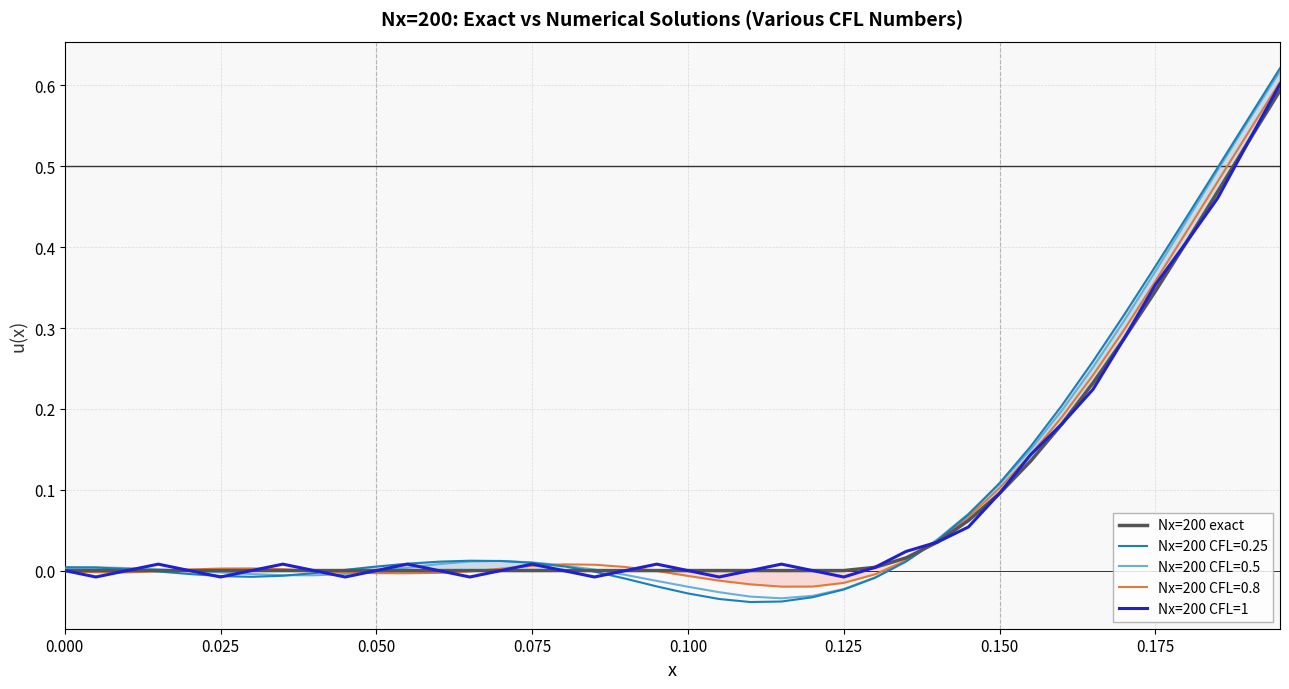

Which series has the largest range (max minus min)?

Nx=200 CFL=0.25